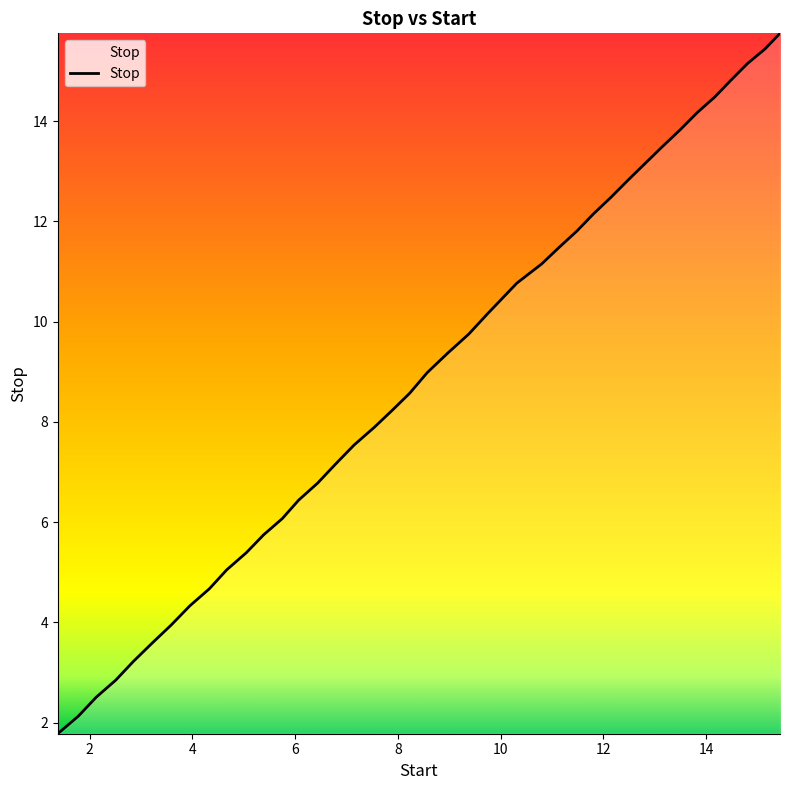

What is the smallest value displayed?

1.8